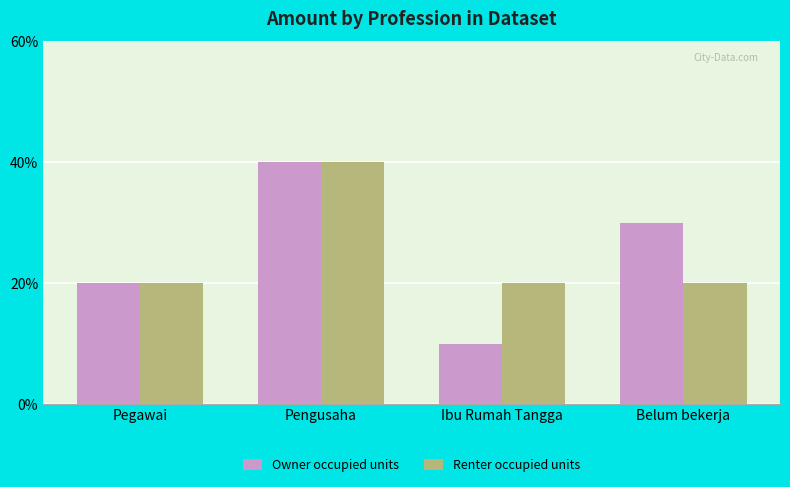

What is the label of the 4th bar from the right?

Pegawai